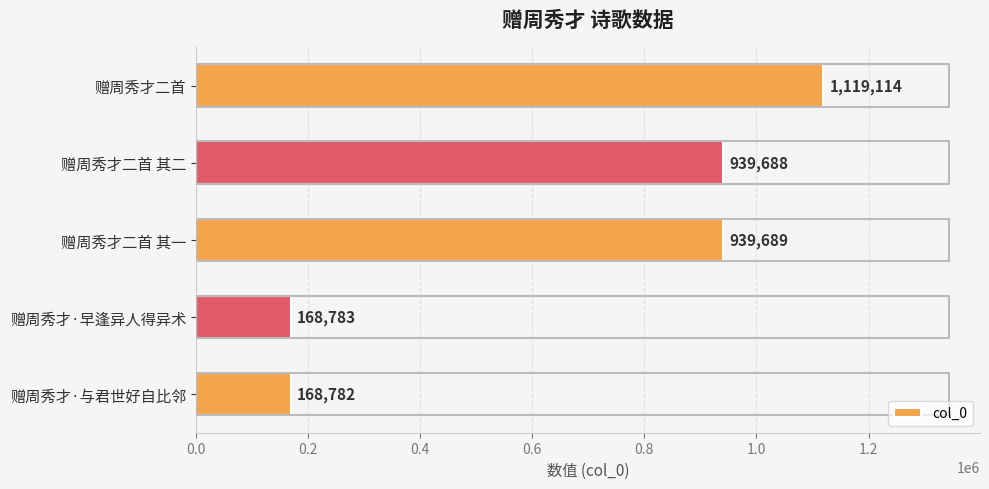

What is the value of the 3rd bar from the top?

939689